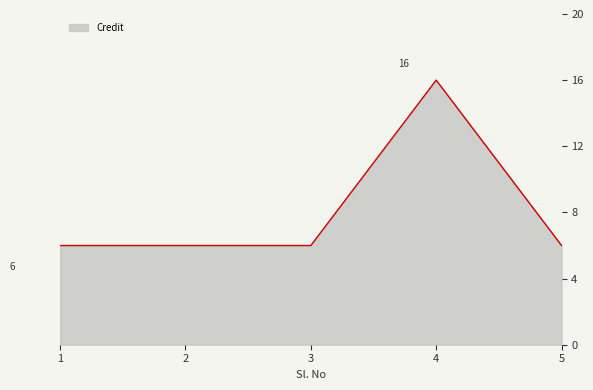

True or false: the data has more than 2 interior local peaks.

False